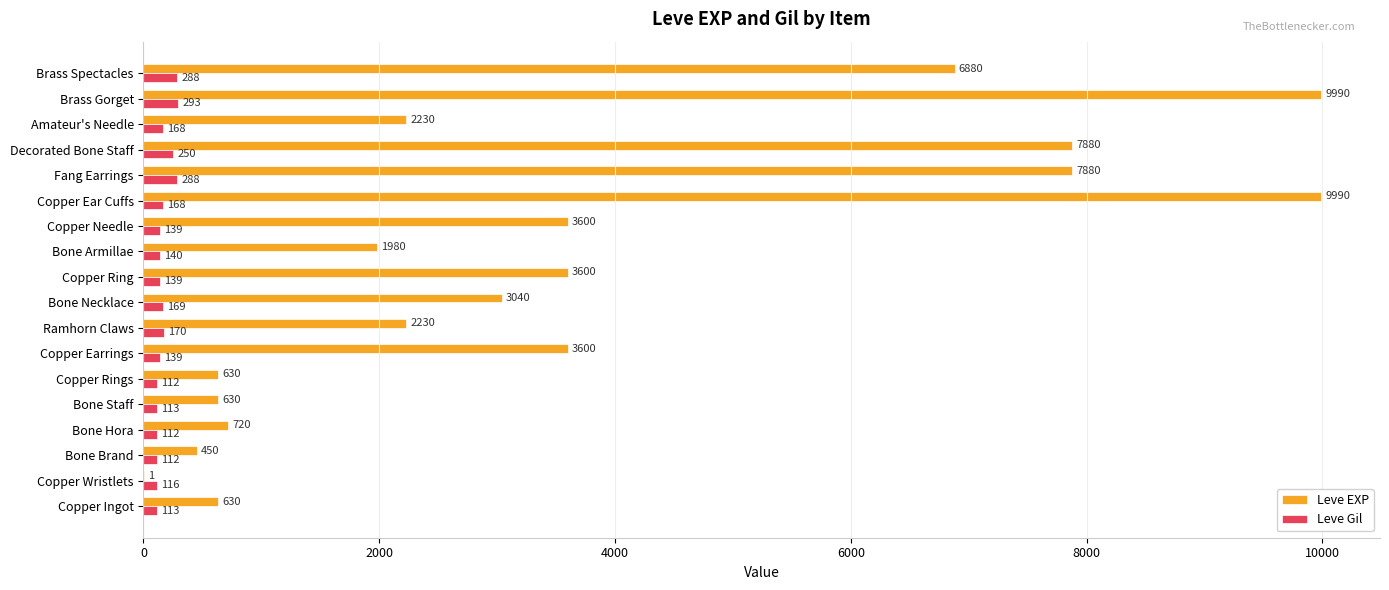

What are all the series names shown in the legend?

Leve EXP, Leve Gil